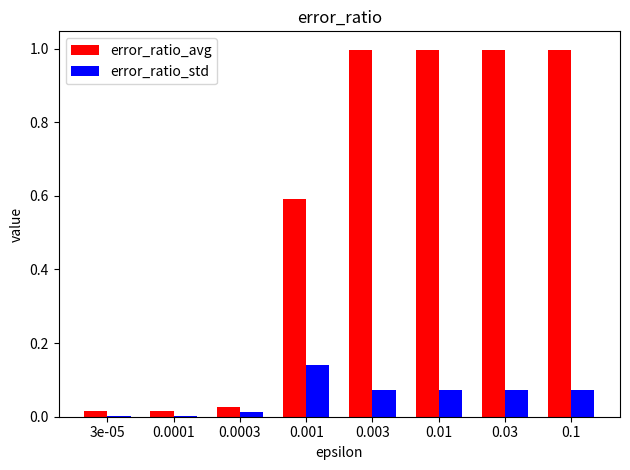

What is the maximum value shown in the chart?

1.0